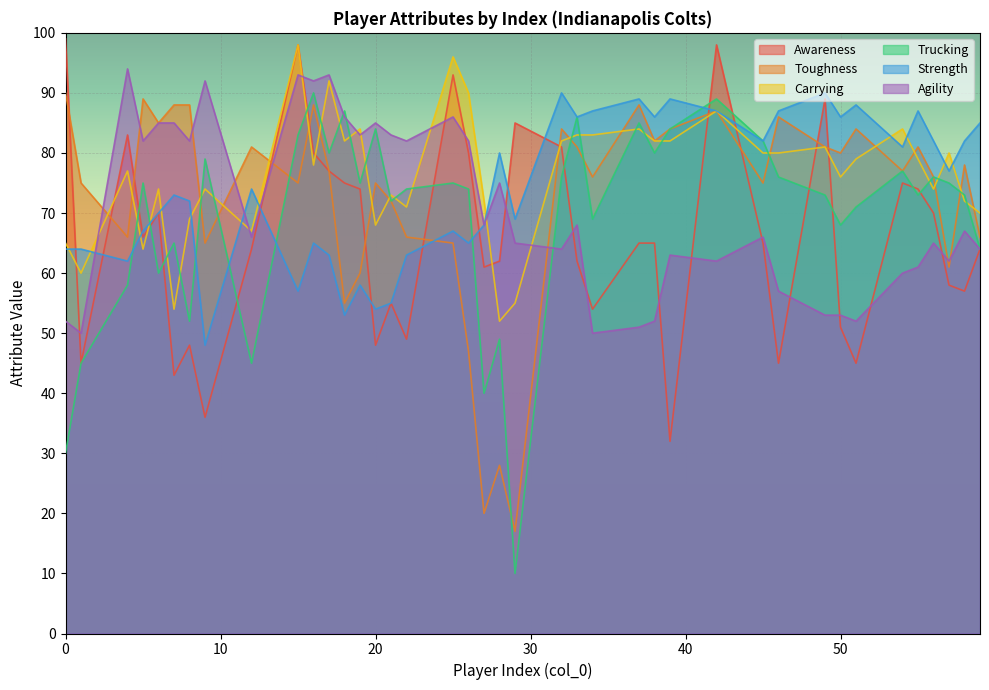

Which series has the largest range (max minus min)?

Trucking